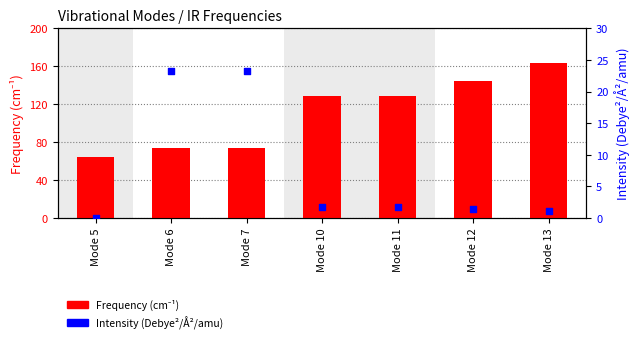

What is the total value across all series at Mode 5?

64.7